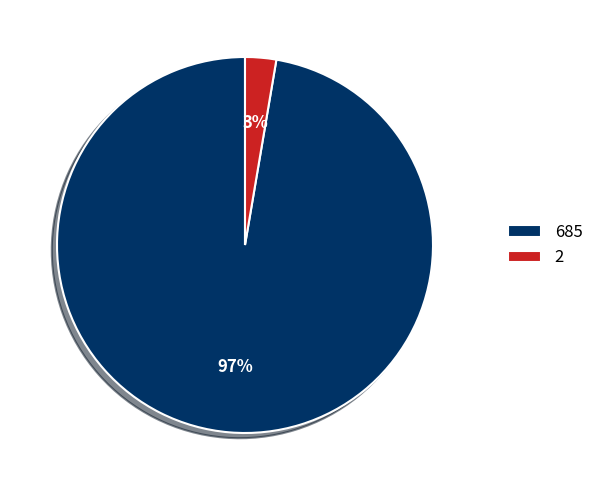

Is the sum of 2 and 685 greater than half?

Yes